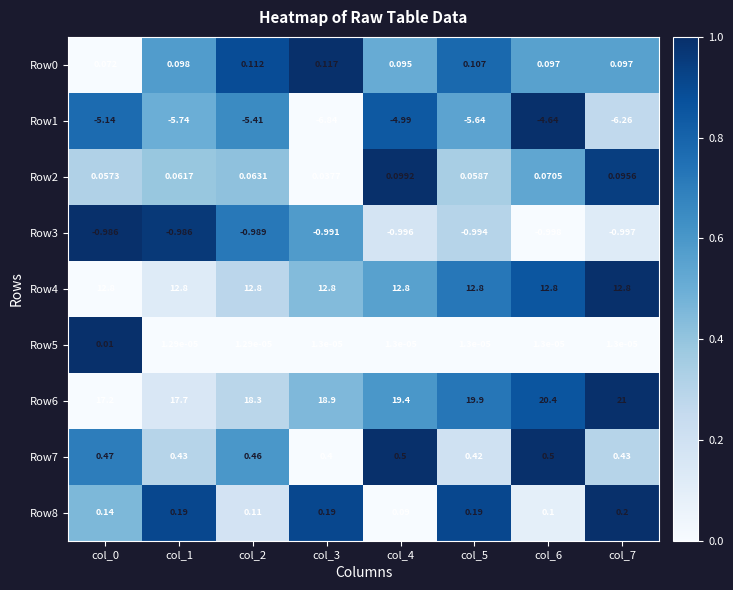

Is the value of Row1 at col_5 greater than the value of Row4 at col_7?

No